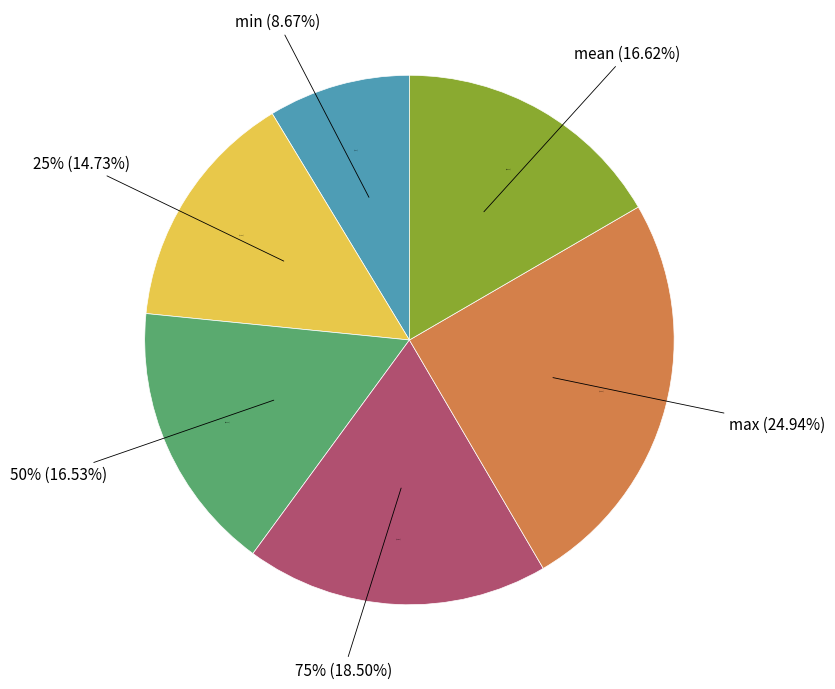

Is the sum of mean and 25% greater than half?

No